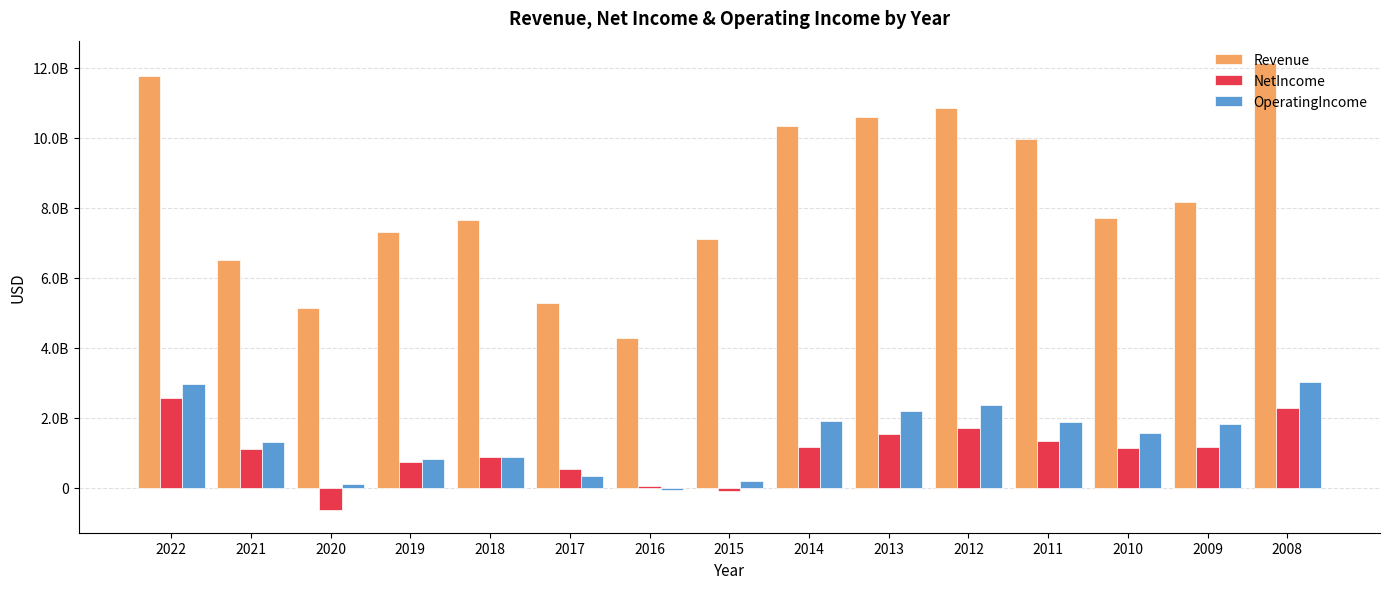

Does the chart contain any negative values?

Yes